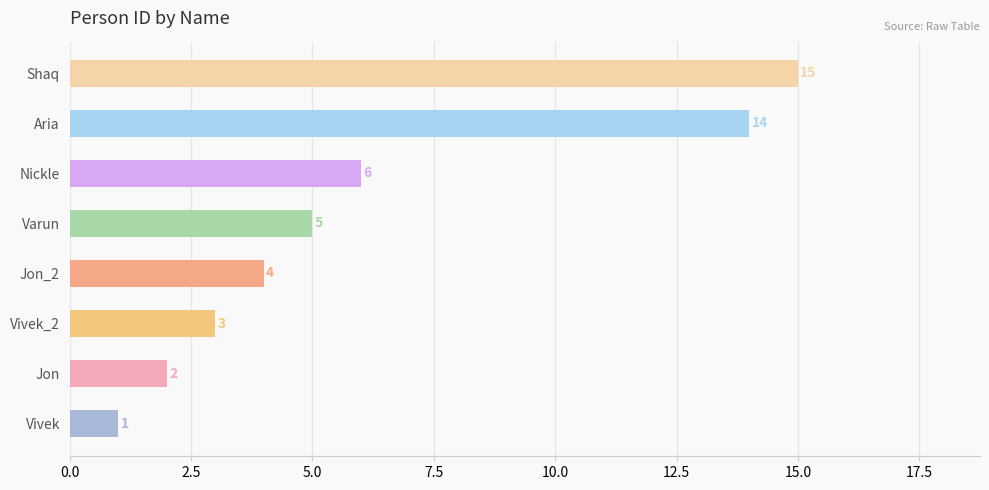

Reading top to bottom, transcribe all the data shown in this chart.

Shaq=15	Aria=14	Nickle=6	Varun=5	Jon_2=4	Vivek_2=3	Jon=2	Vivek=1